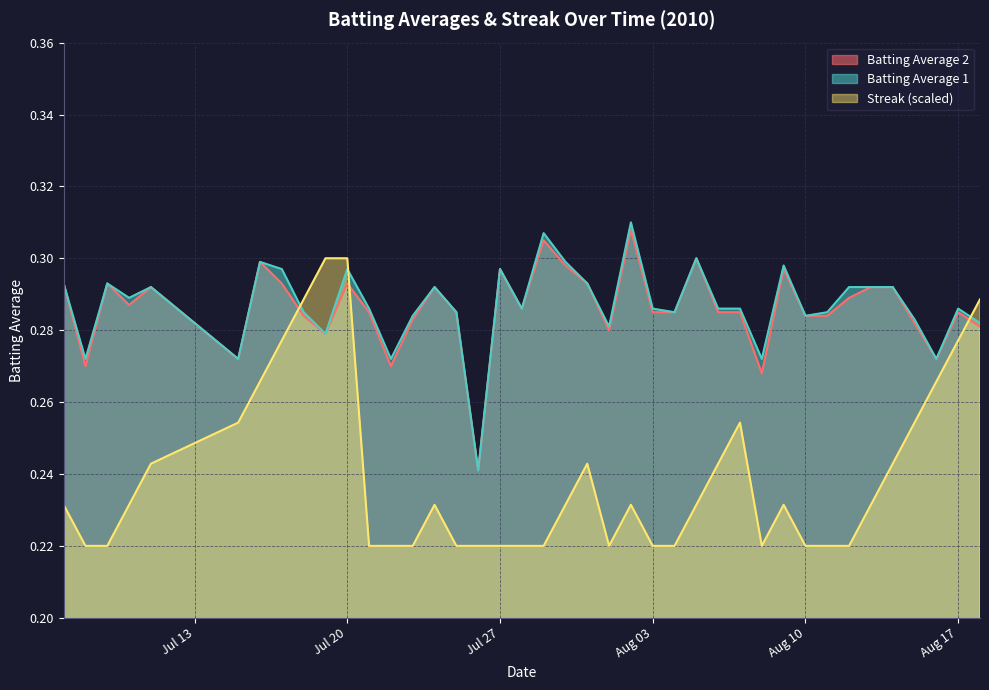

Which series has the largest range (max minus min)?

Streak (scaled)